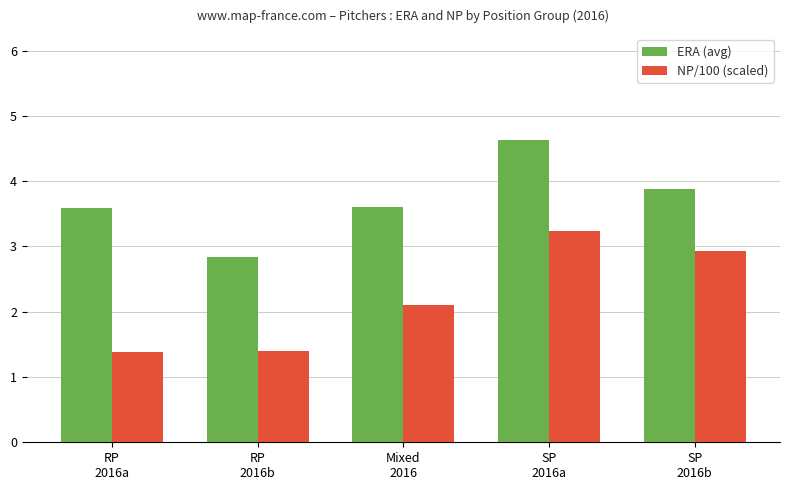

Reading right to left, what are all the values shown in this chart?

ERA (avg): 3.9	4.6	3.6	2.8	3.6
NP/100 (scaled): 2.9	3.2	2.1	1.4	1.4